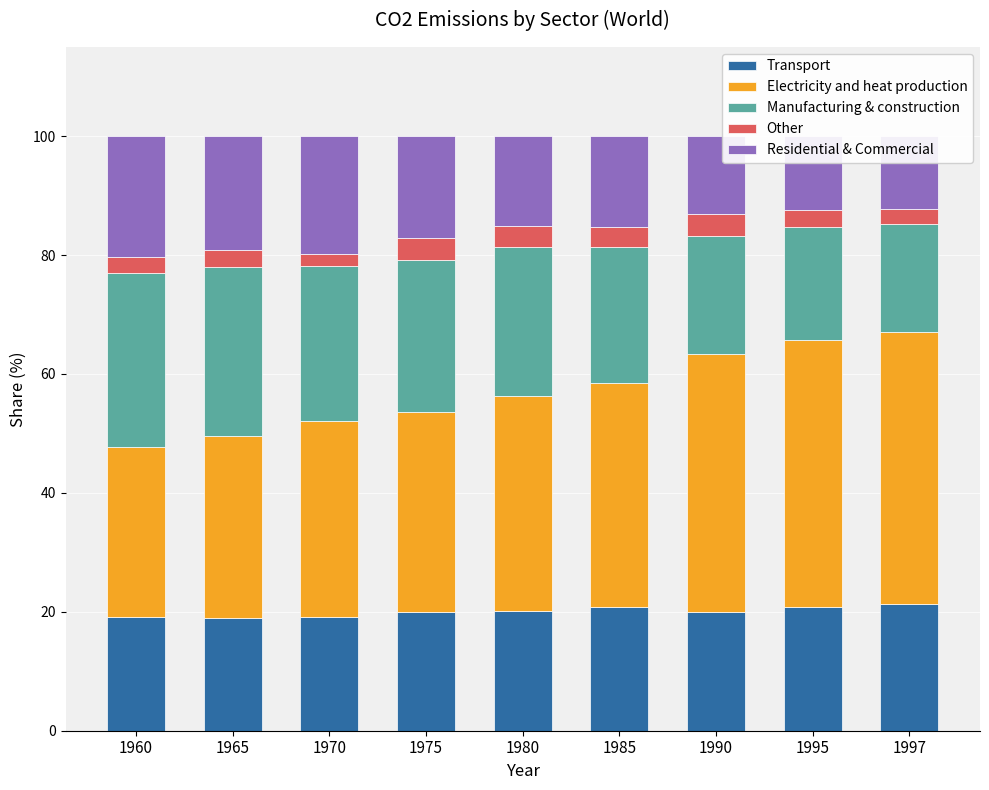

At how many categories does at least one series exceed 21?

9